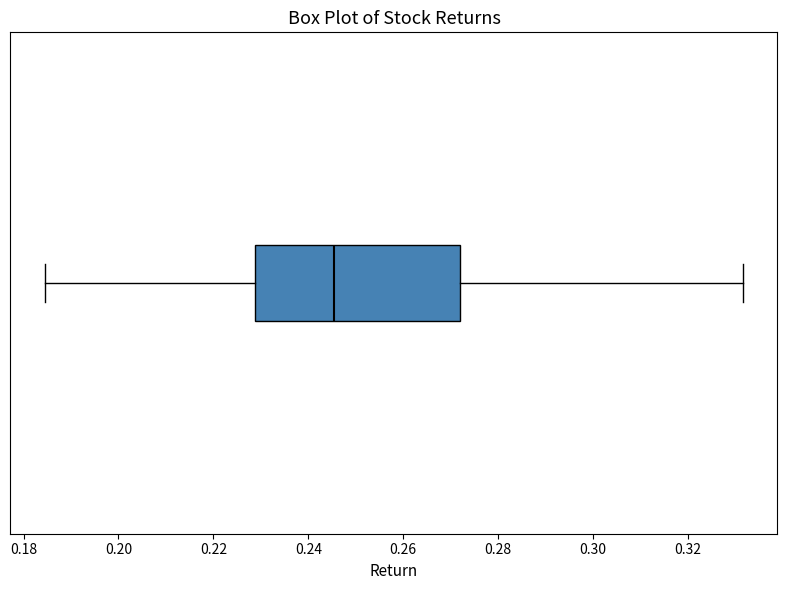

Read this box plot against the x-axis: the position of the median line, the range covered by the box, and the ends of both whiskers. The values are not printed on the chart, so give them approximately, as read against the axis.

median 0.246, box 0.228 to 0.272, whiskers 0.184 to 0.332